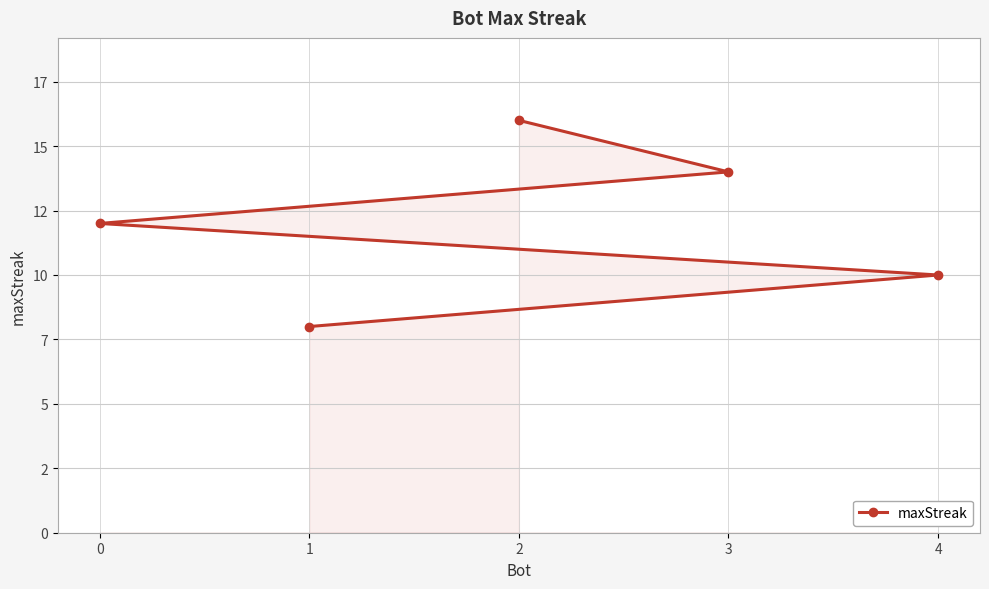

What is the smallest value displayed?

8